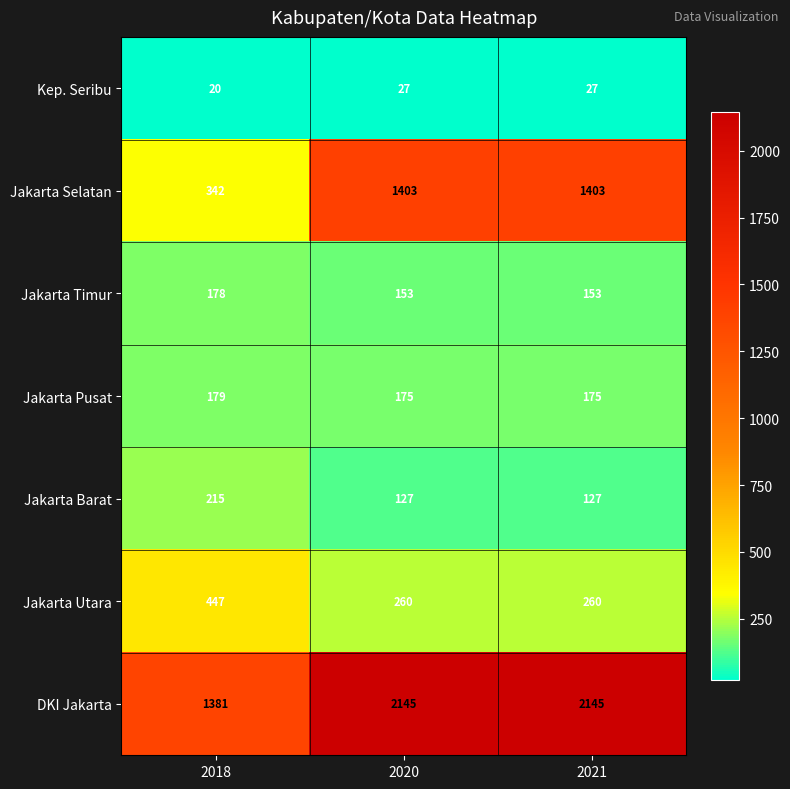

Which series changed the most between 2018 and 2021?

Jakarta Selatan